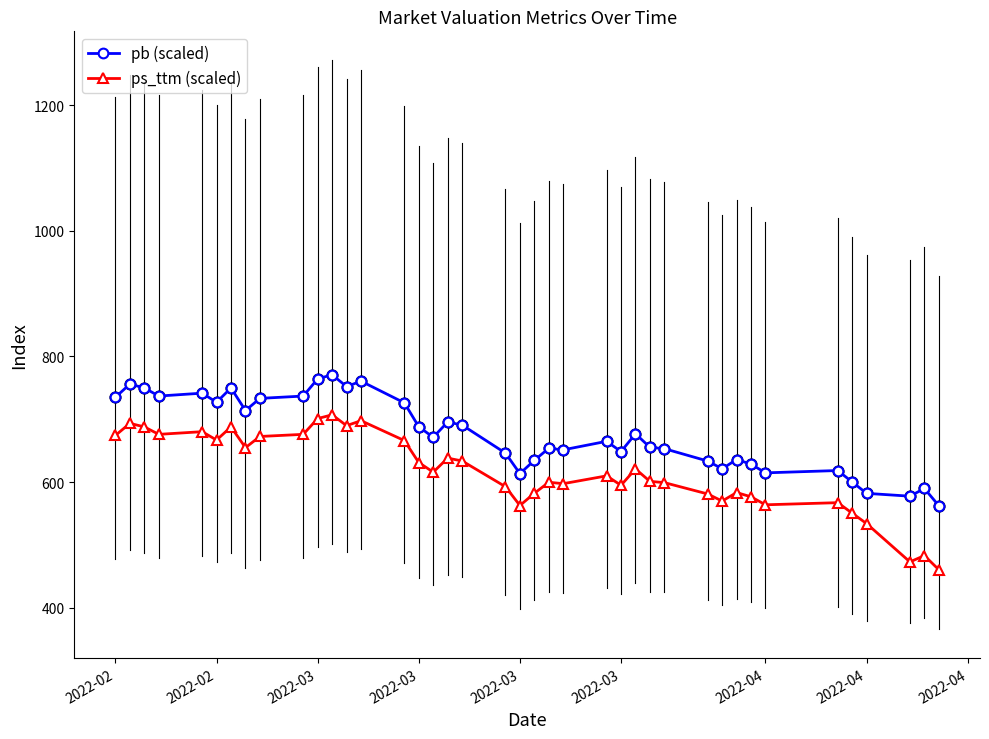

True or false: ps_ttm (scaled) has more than 0 points higher than both neighbors.

True